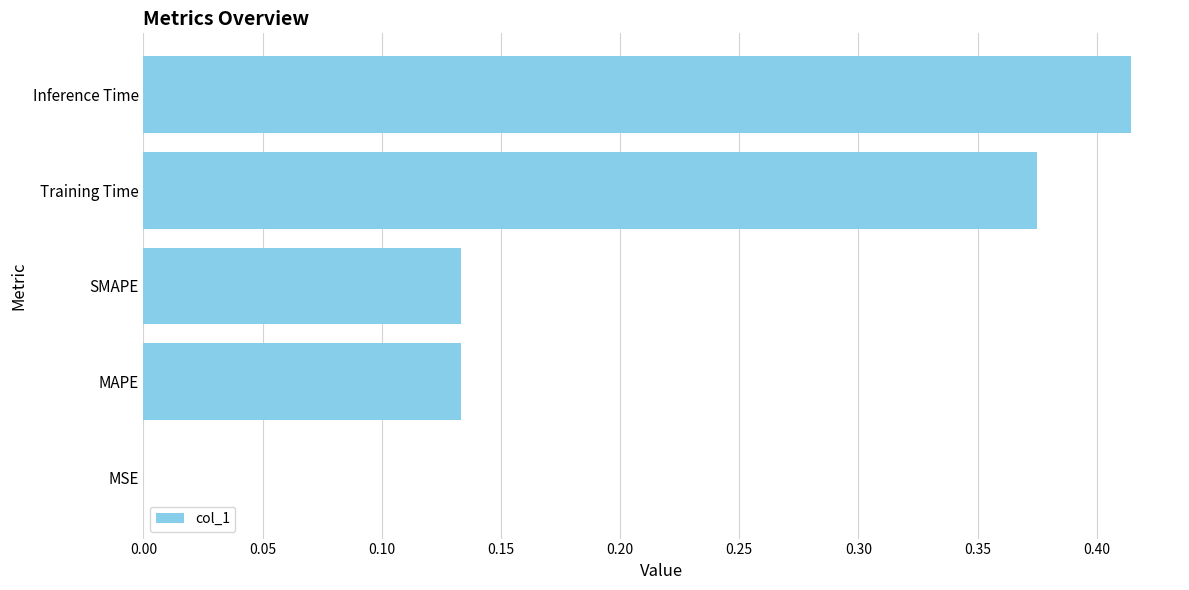

True or false: the data shows 0.0 at MSE.

True